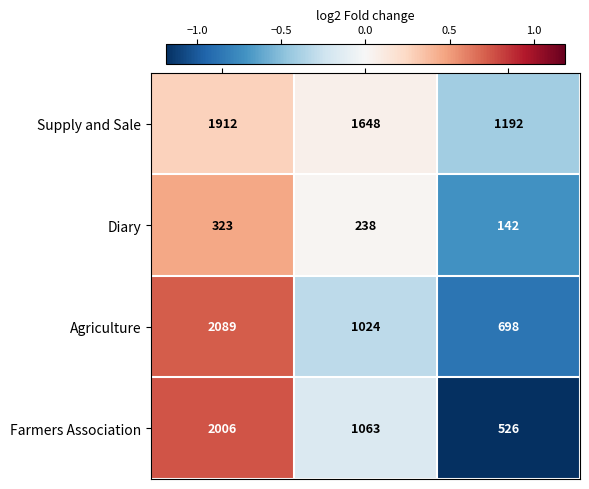

Which series changed the most between 2000 and 2013?

Farmers Association